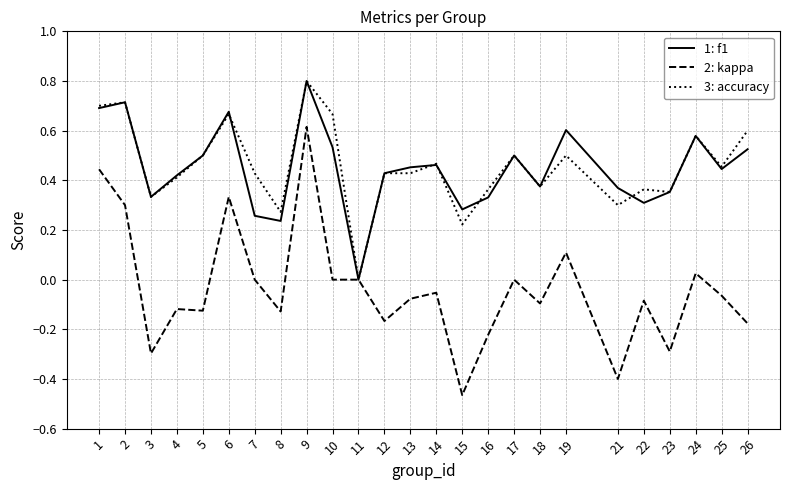

What is the difference between the highest and lowest values at 21?

0.8